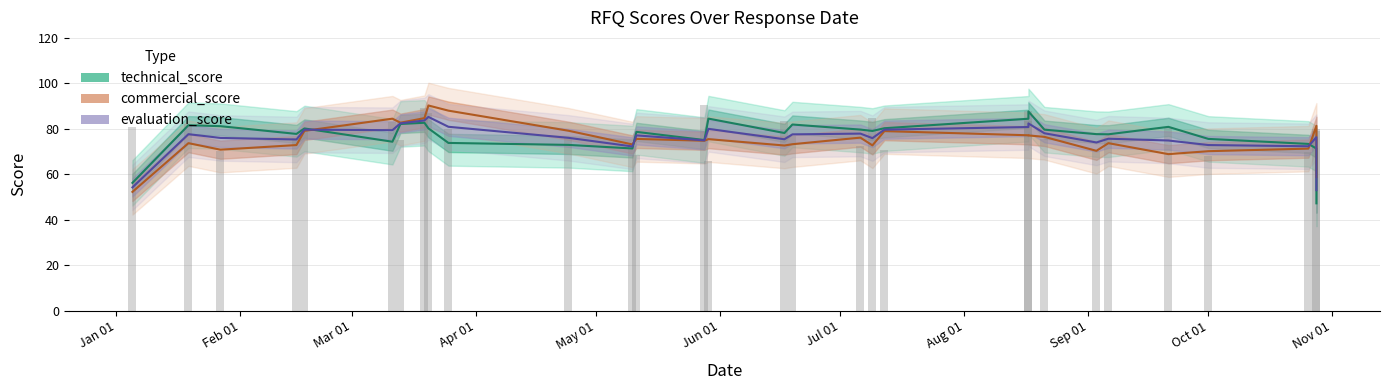

List the series in order of their peak value, highest first.

commercial_score, technical_score, evaluation_score